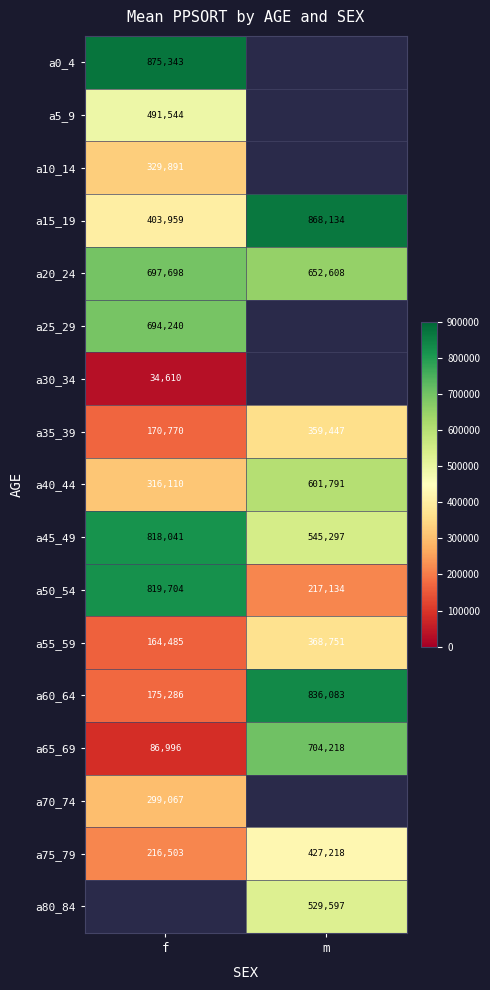

At which category does the chart reach its peak across all series?

f